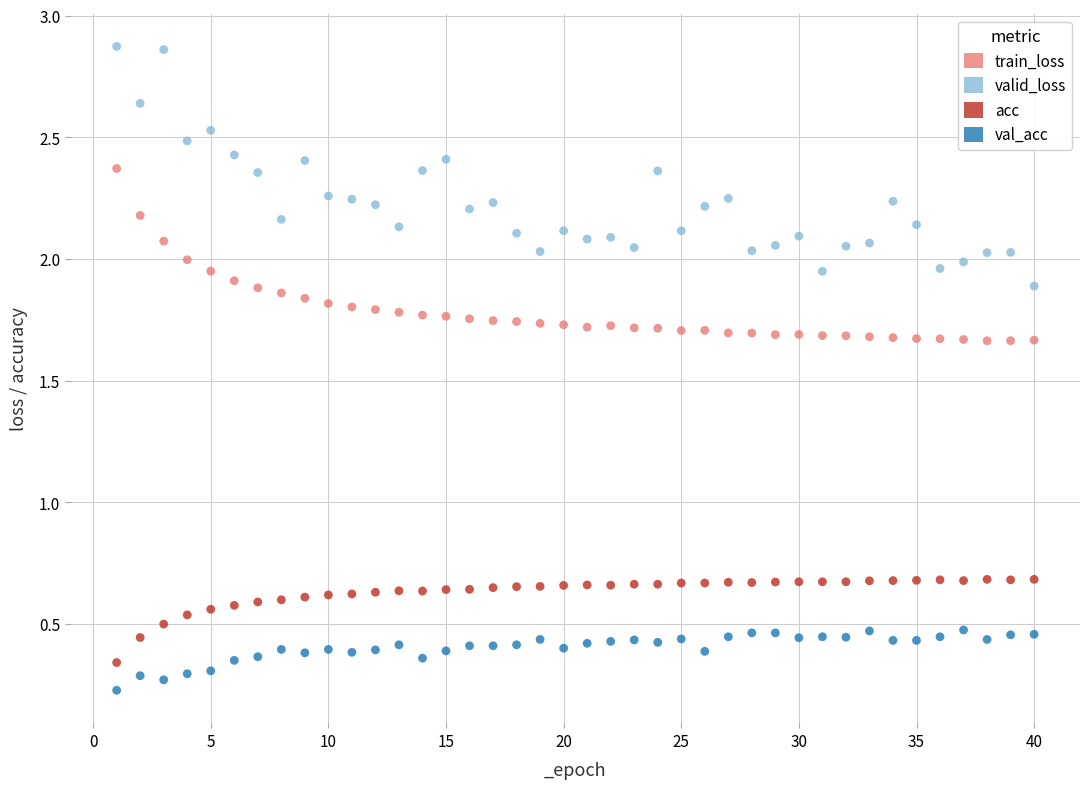

Across all data points, what is the range of X values (max minus min)?

39.0